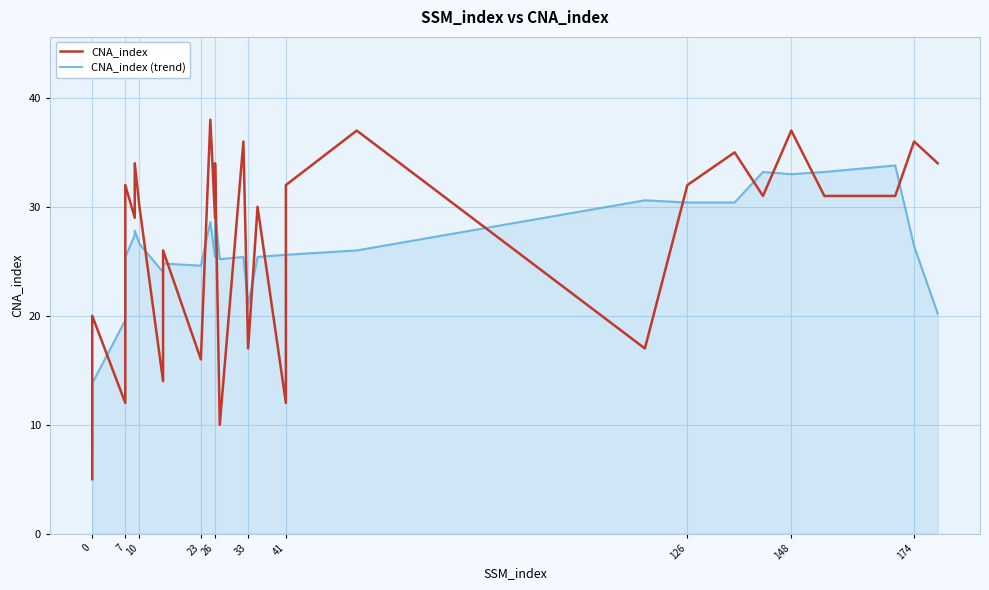

At how many categories does at least one series exceed 32?

12